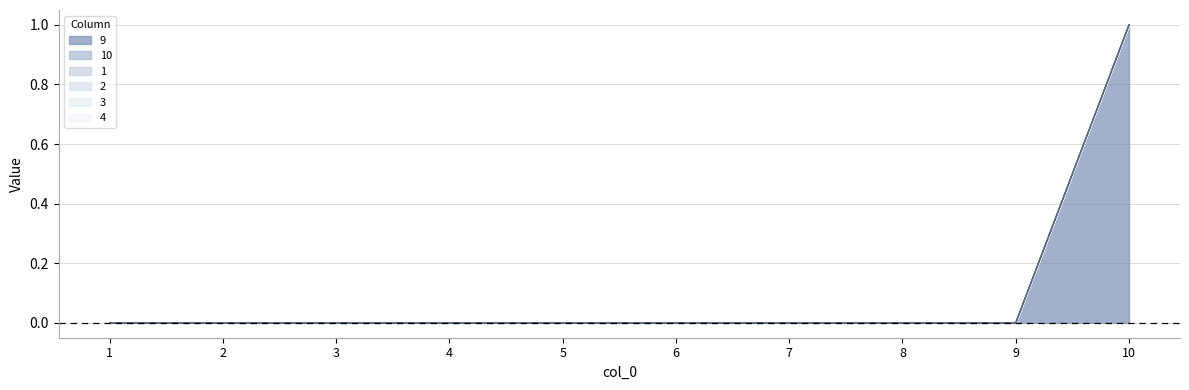

Which series has the largest range (max minus min)?

9